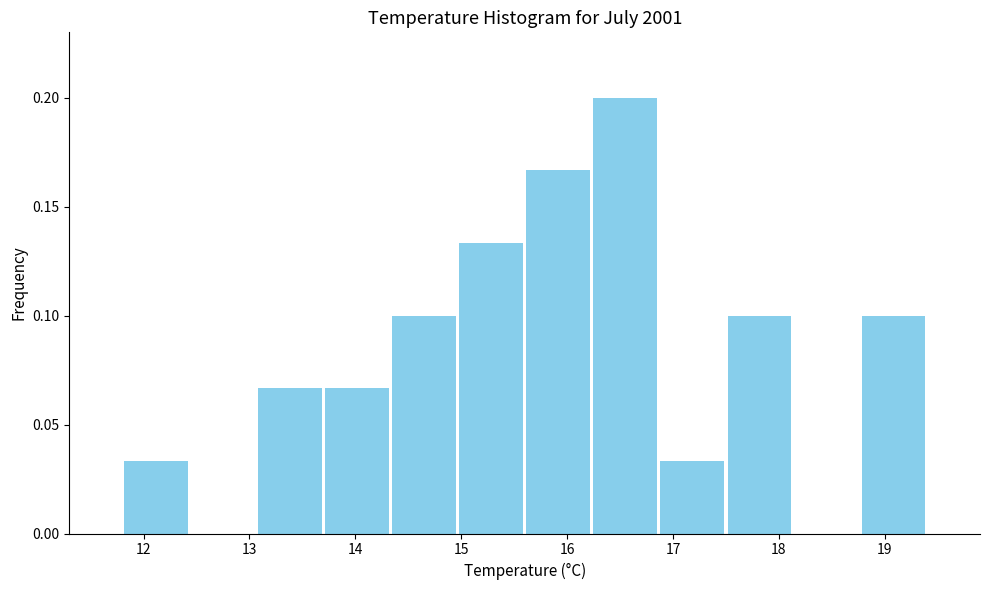

How tall is the bar that spans 15.0 to 15.6 on the x-axis? Neither the bar edges nor the heights are printed on the chart, so give them approximately, as read against the axes.

0.135